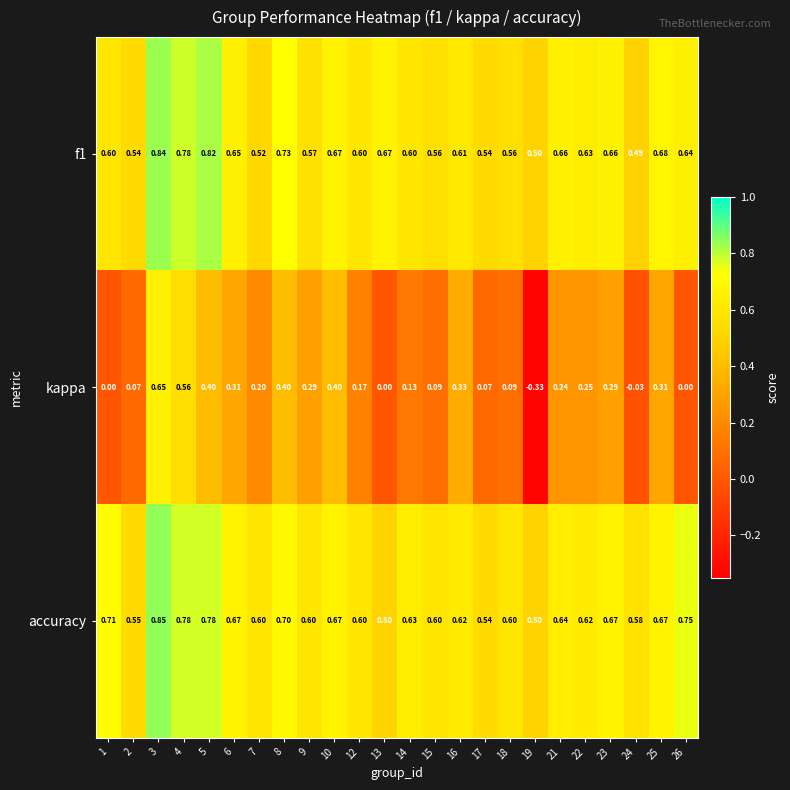

Which series has the largest total across all categories?

accuracy